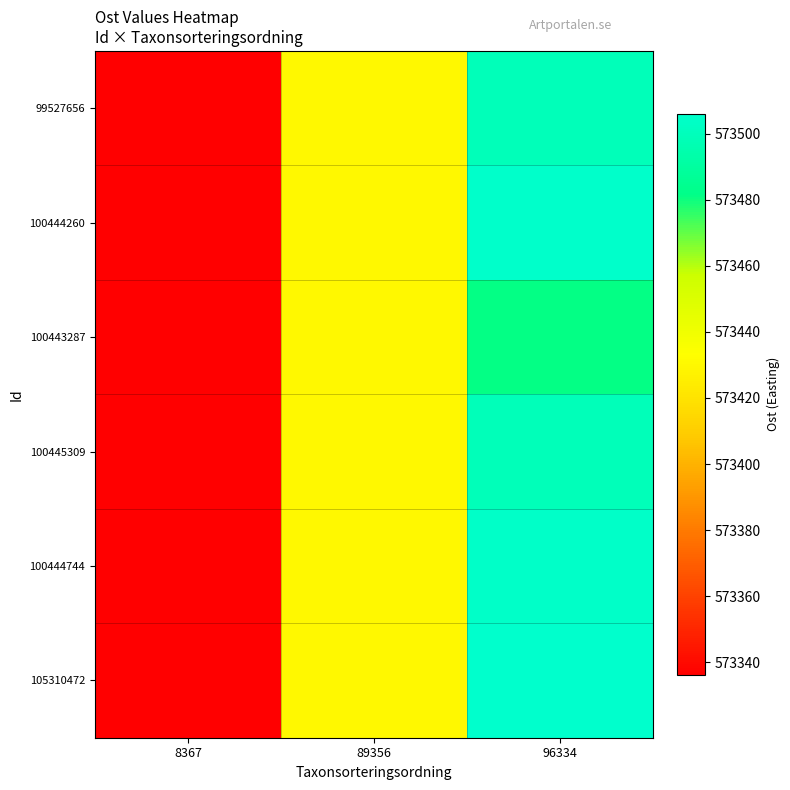

Which category has the highest value across all series?

96334